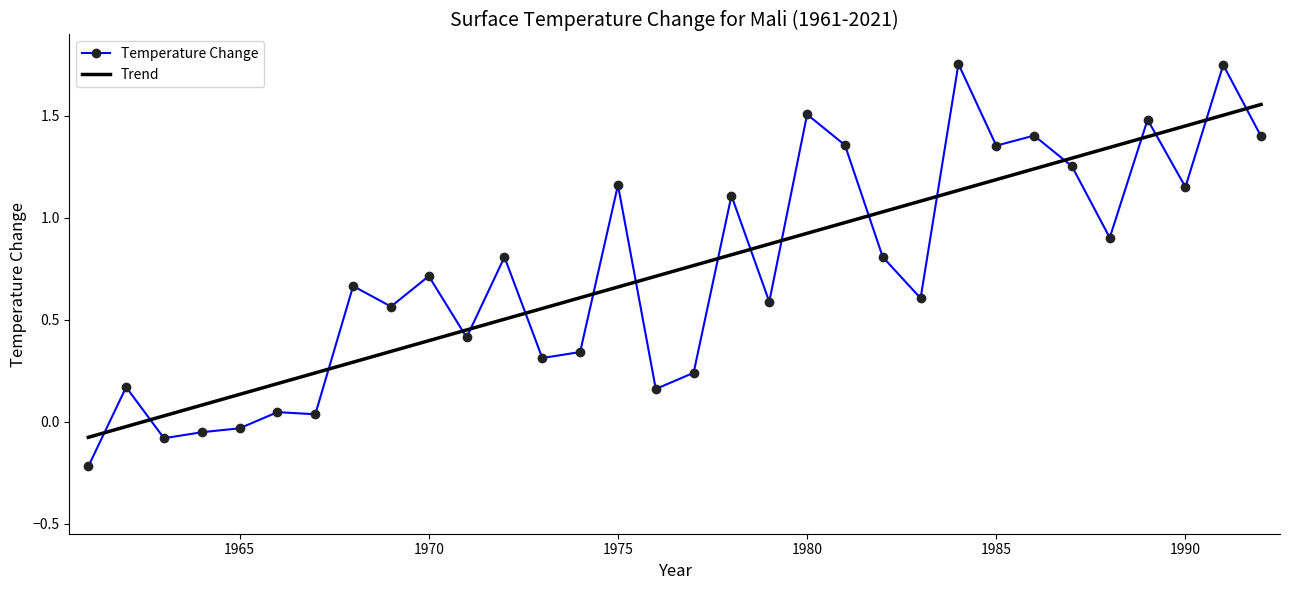

What is the difference between the second highest and minimum values in the Temperature Change series?

2.0